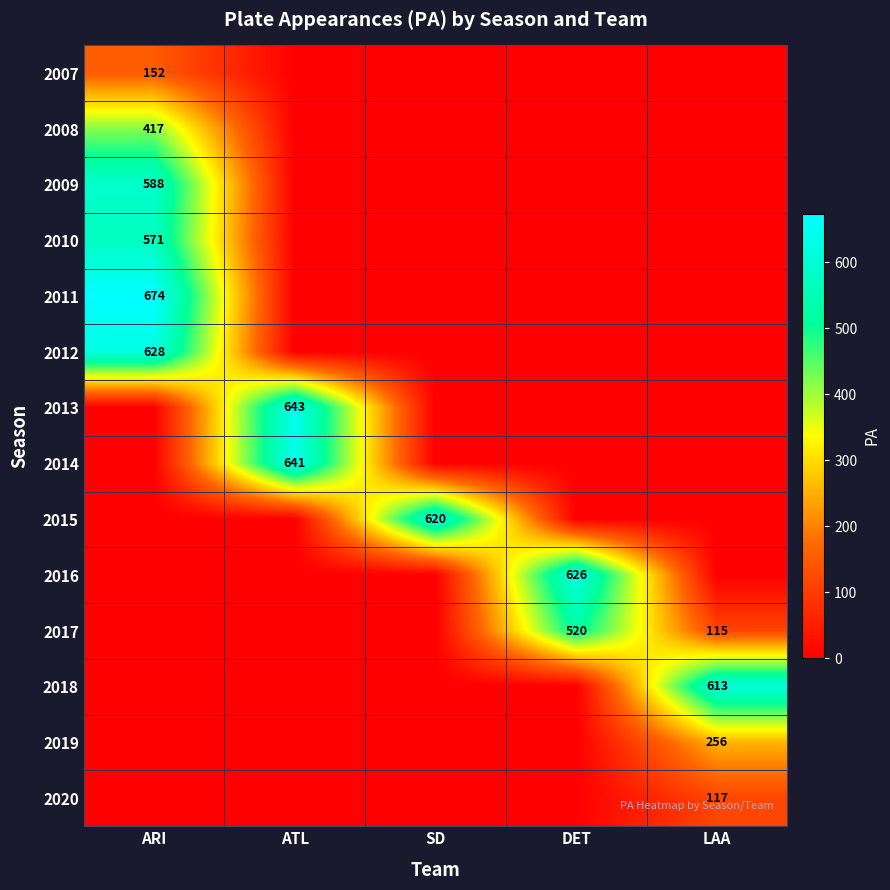

At how many categories does at least one series exceed 491?

5